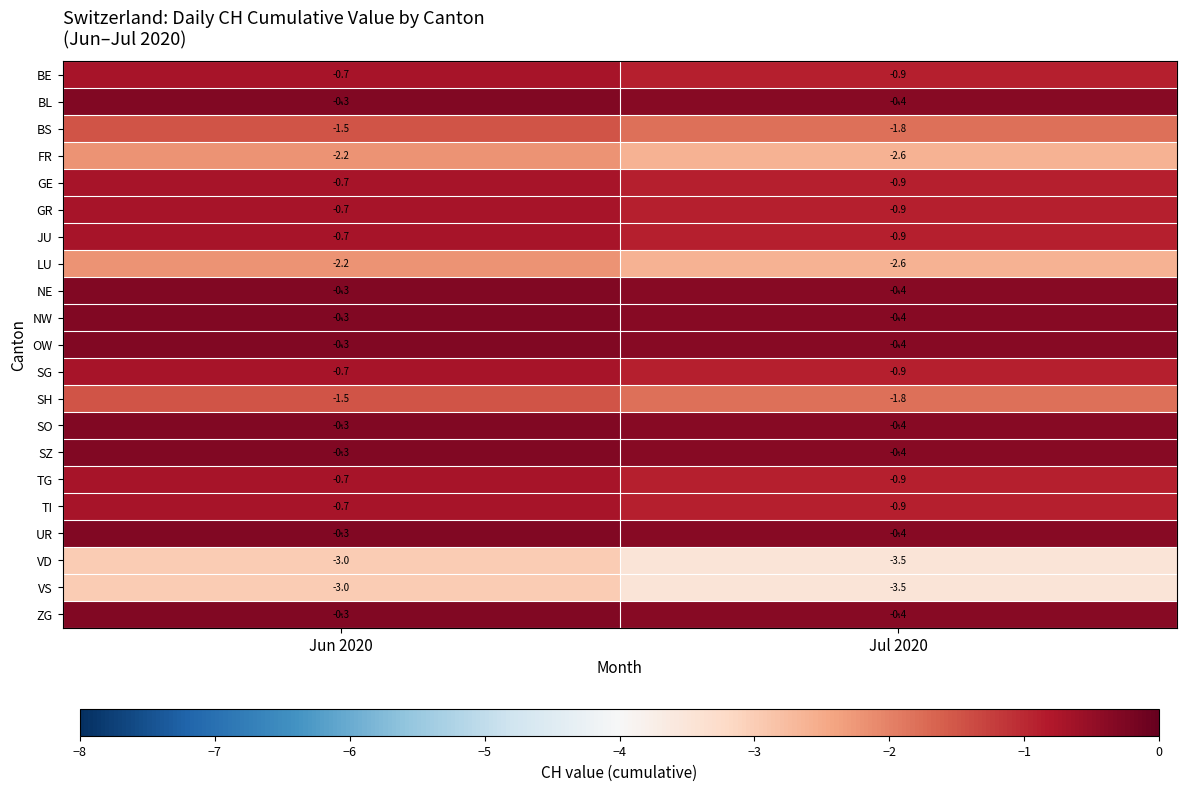

What is the difference between the maximum and minimum values in the VD series?

0.5